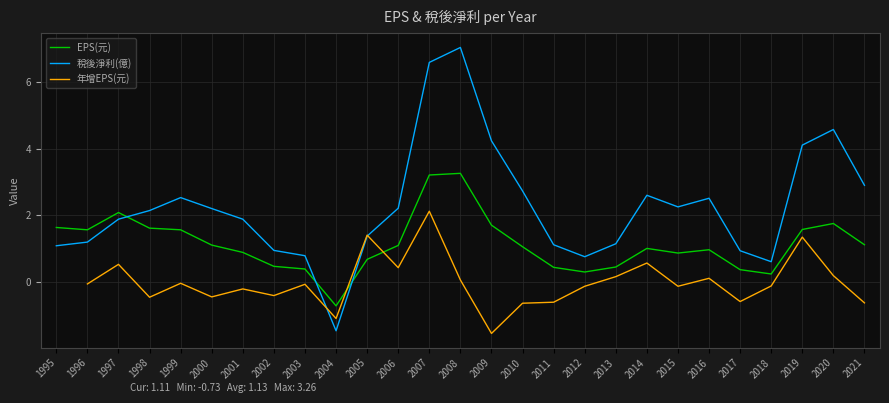

What is the sum of the 年增EPS(元) values at 2016 and 1999?

0.1